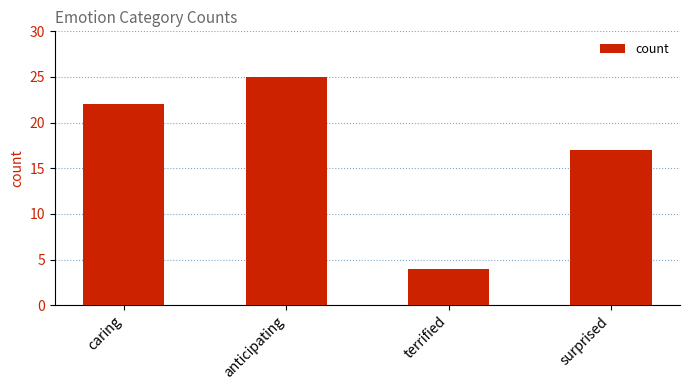

List the labels in order of value, smallest first.

terrified, surprised, caring, anticipating